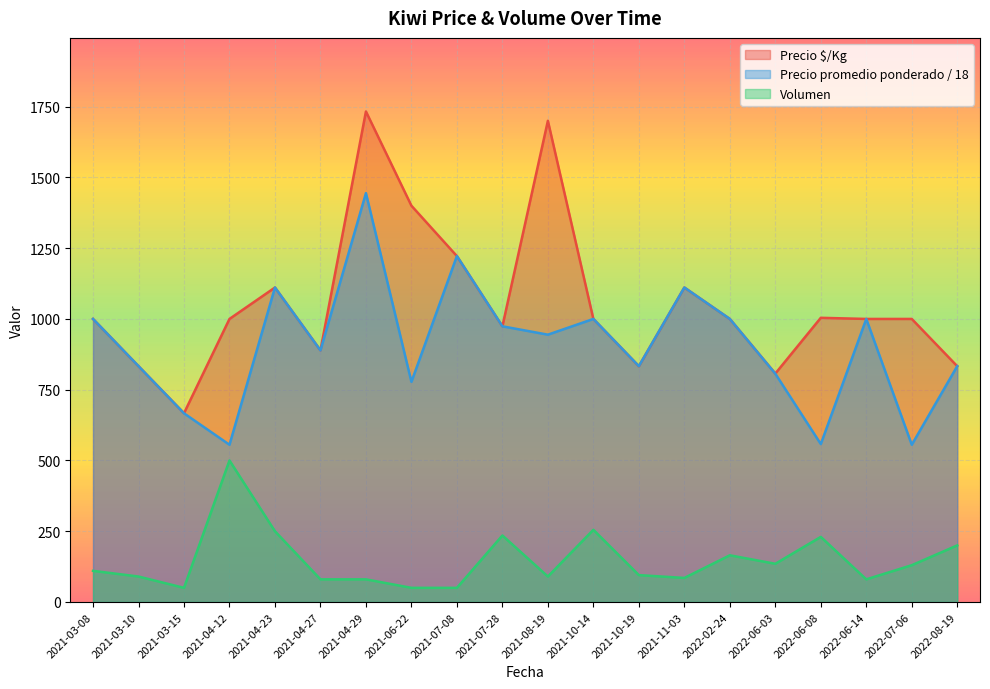

Is the value of Volumen at 2022-02-24 greater than the value of Precio promedio ponderado at 2021-04-23?

No